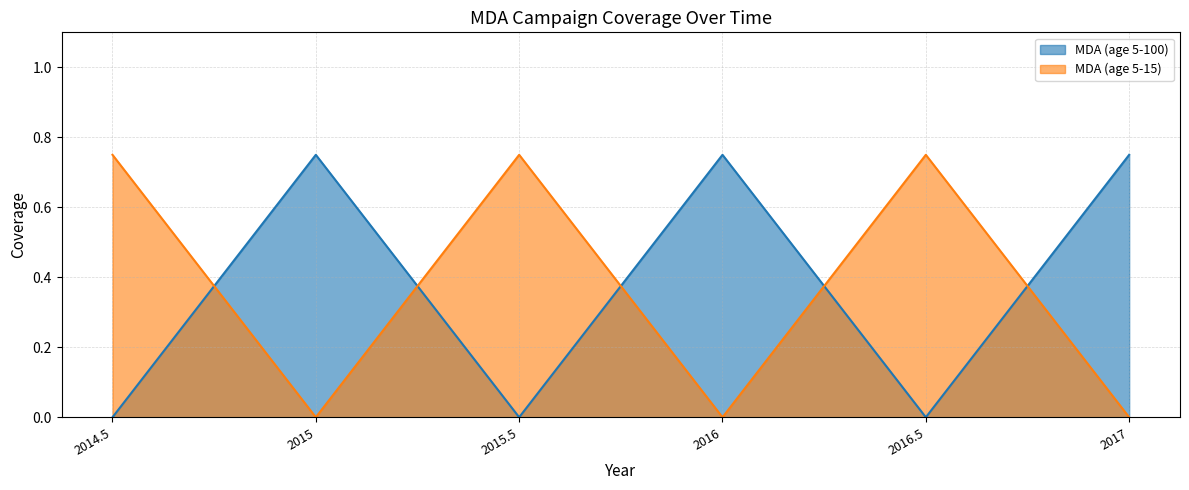

What is the difference between the second highest and second lowest values in the MDA (age 5-15) series?

0.8